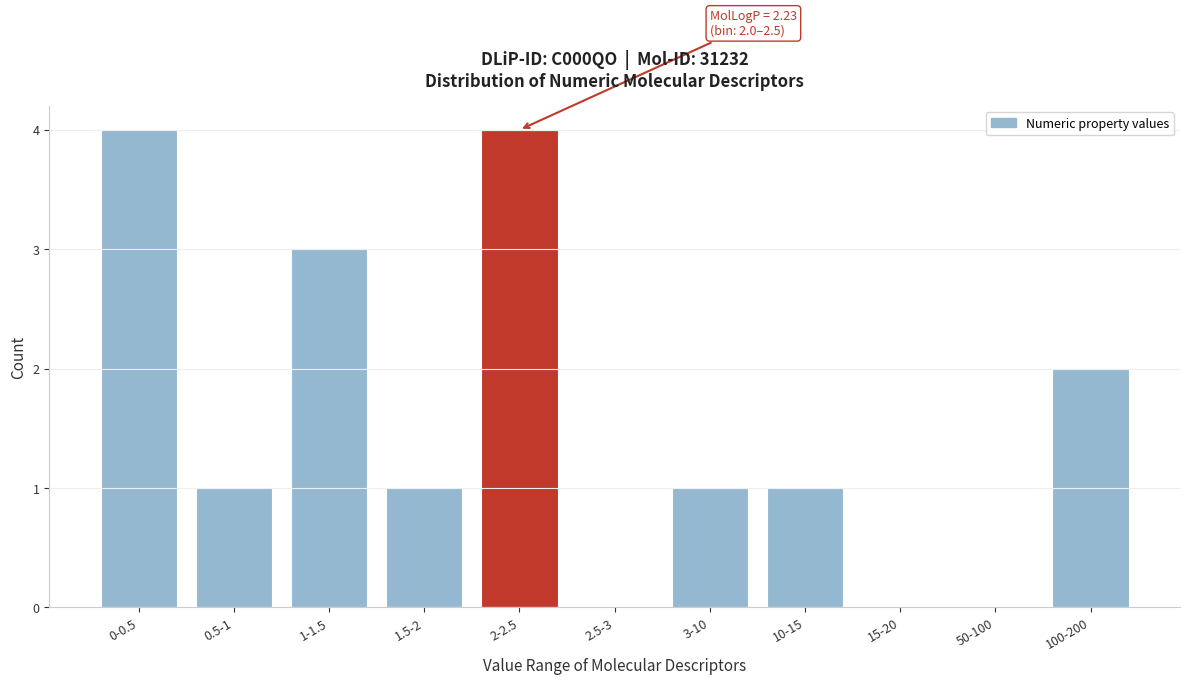

Reading left to right, list all the values displayed in this chart.

0-0.5=4	0.5-1=1	1-1.5=3	1.5-2=1	2-2.5=4	2.5-3=0	3-10=1	10-15=1	15-20=0	50-100=0	100-200=2